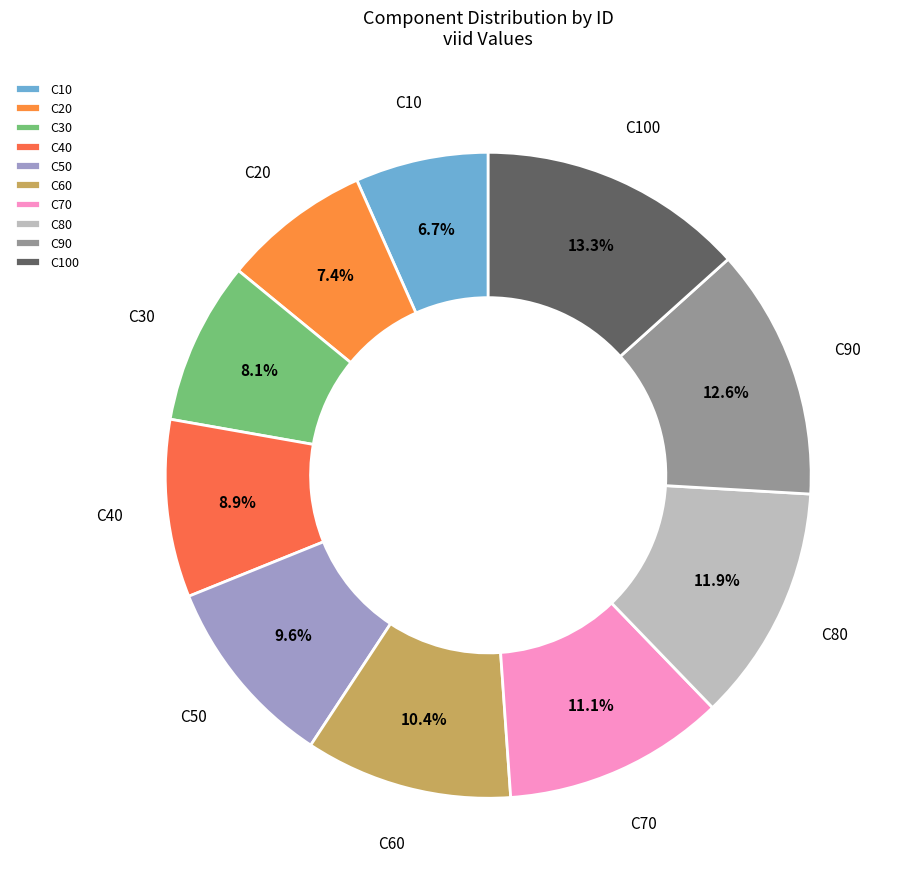

Between C90 and C60, which is larger?

C90